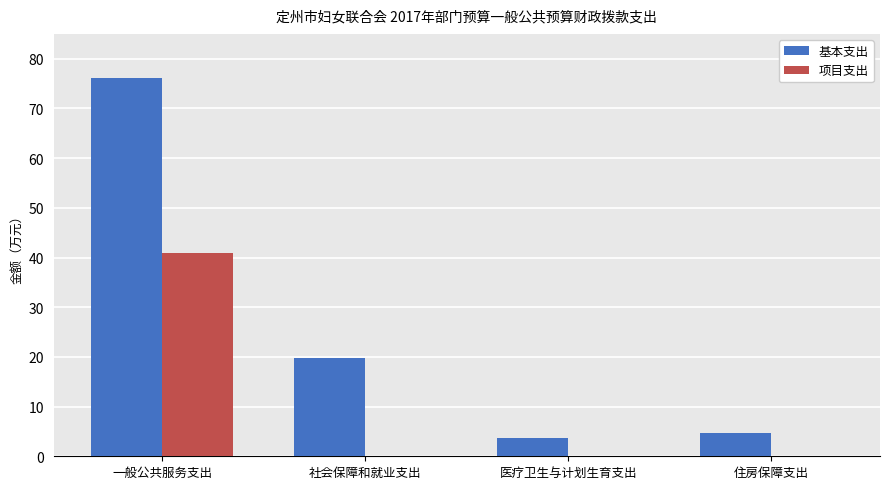

At which category is the sum across all series the highest?

一般公共服务支出